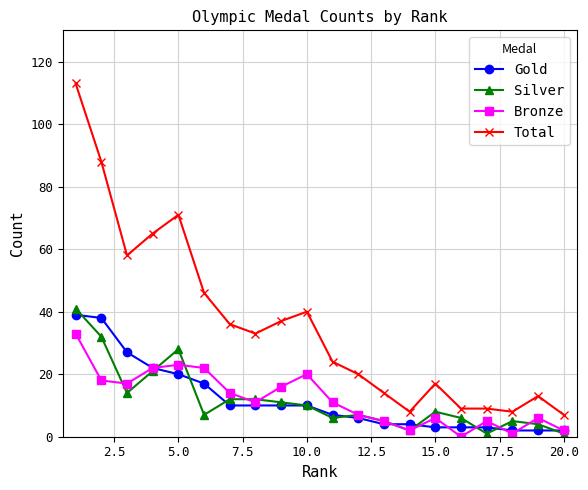

How many data points in Silver are less than 8?

10